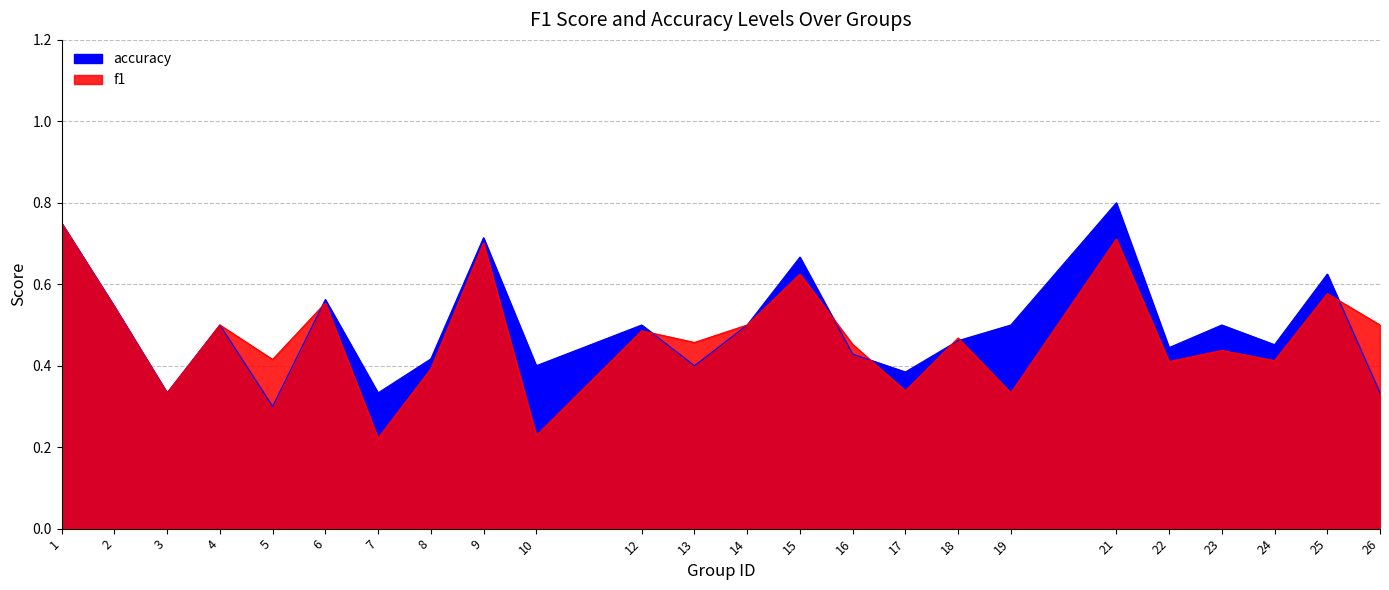

Which category has the highest value across all series?

21